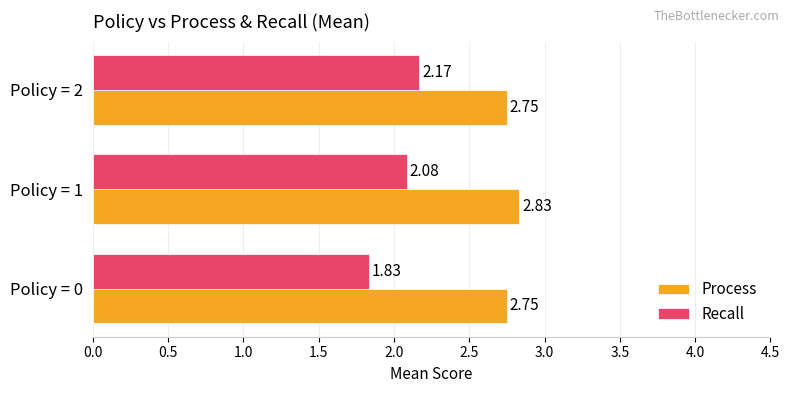

What is the difference between the highest and lowest values at Policy = 0?

0.9